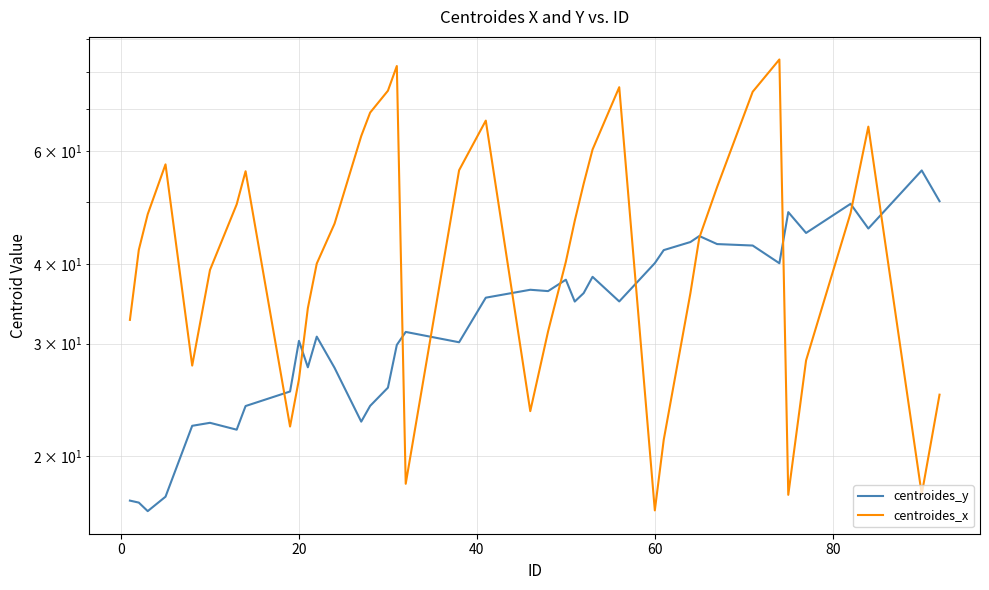

What is the difference between the maximum and second lowest values in the centroides_x series?

66.2